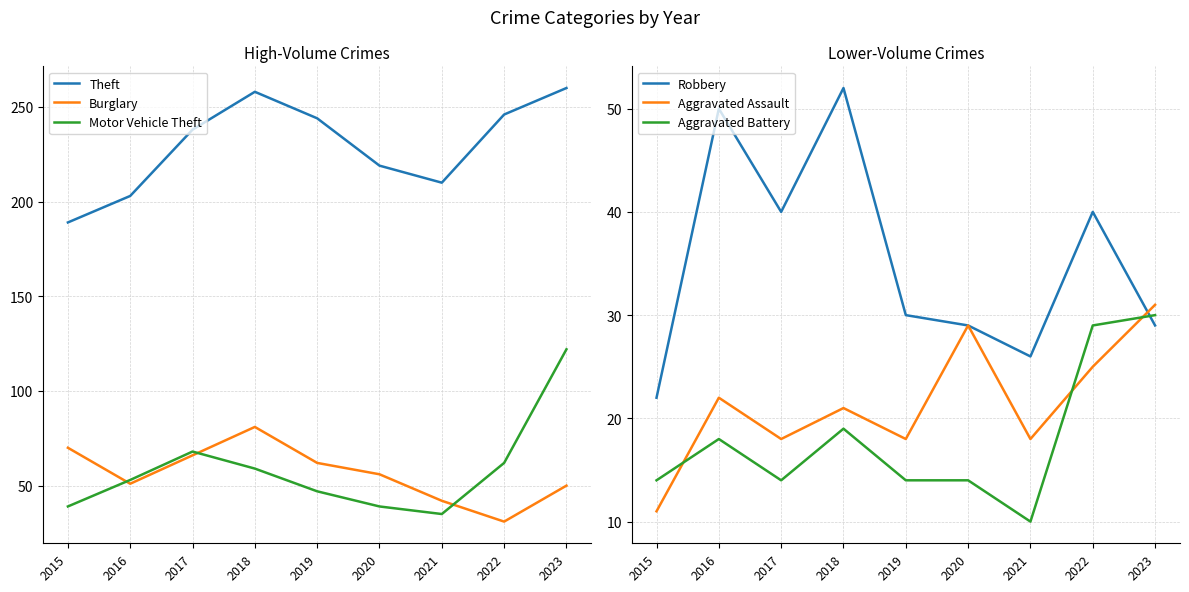

Between 2019 and 2017, which is larger?

2019